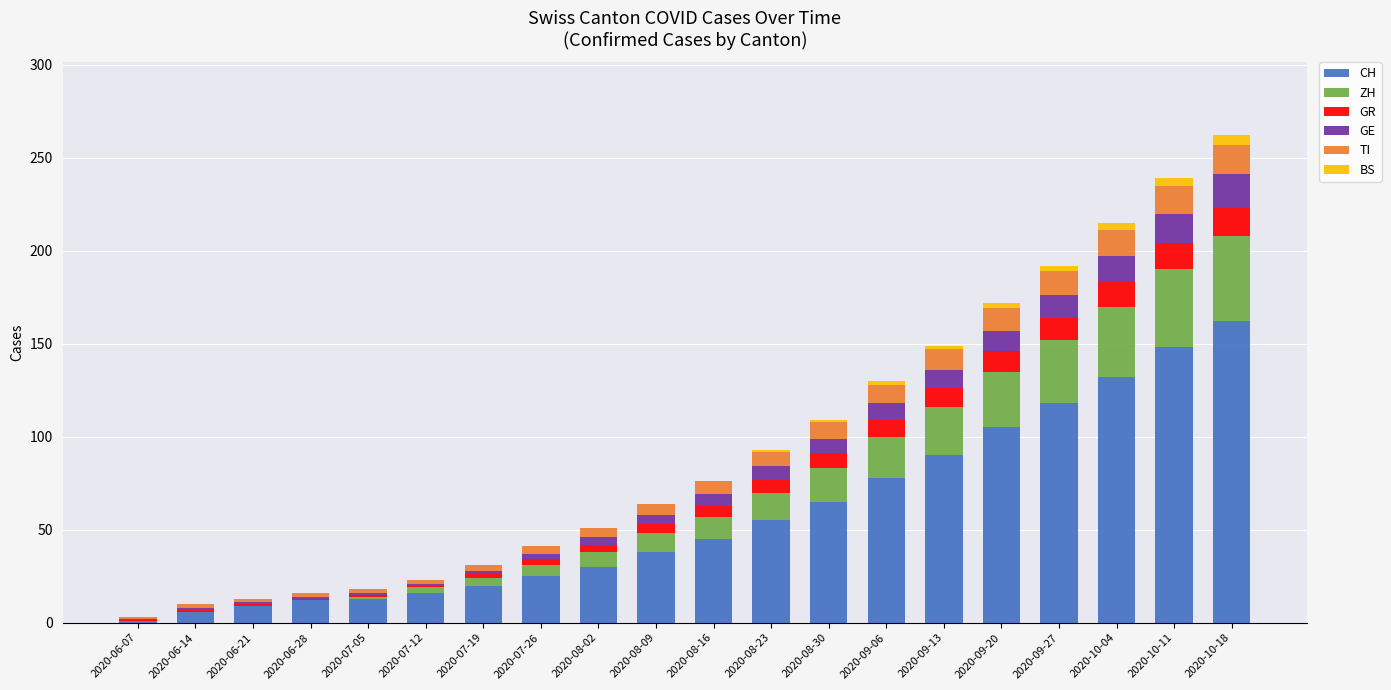

What is the maximum value for CH?

162